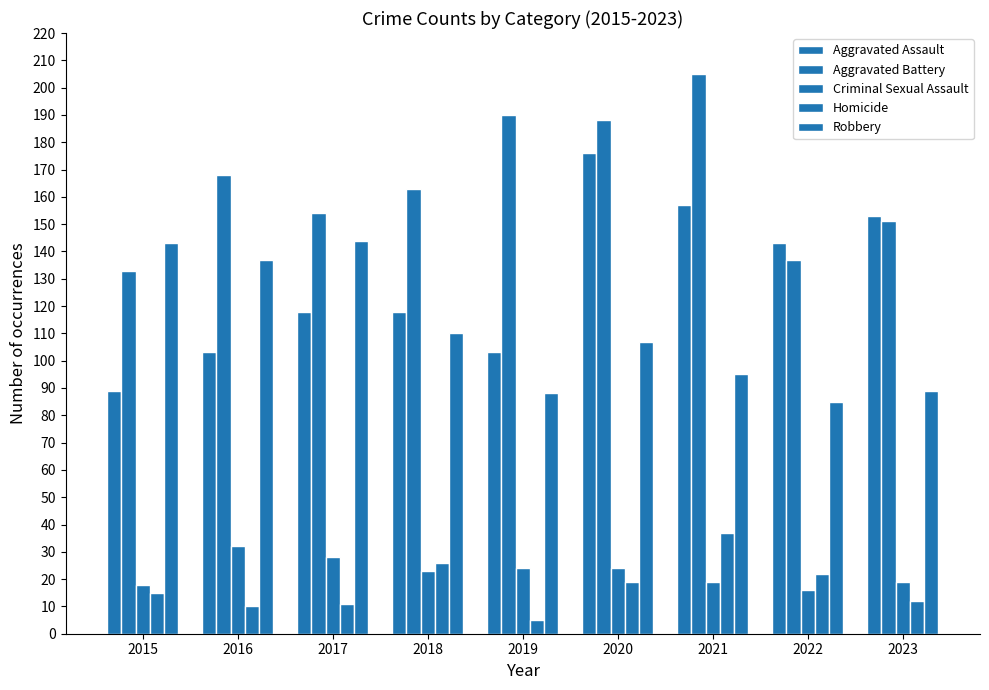

Reading left to right, extract all data points from this chart.

Aggravated Assault: 89	103	118	118	103	176	157	143	153
Aggravated Battery: 133	168	154	163	190	188	205	137	151
Criminal Sexual Assault: 18	32	28	23	24	24	19	16	19
Homicide: 15	10	11	26	5	19	37	22	12
Robbery: 143	137	144	110	88	107	95	85	89